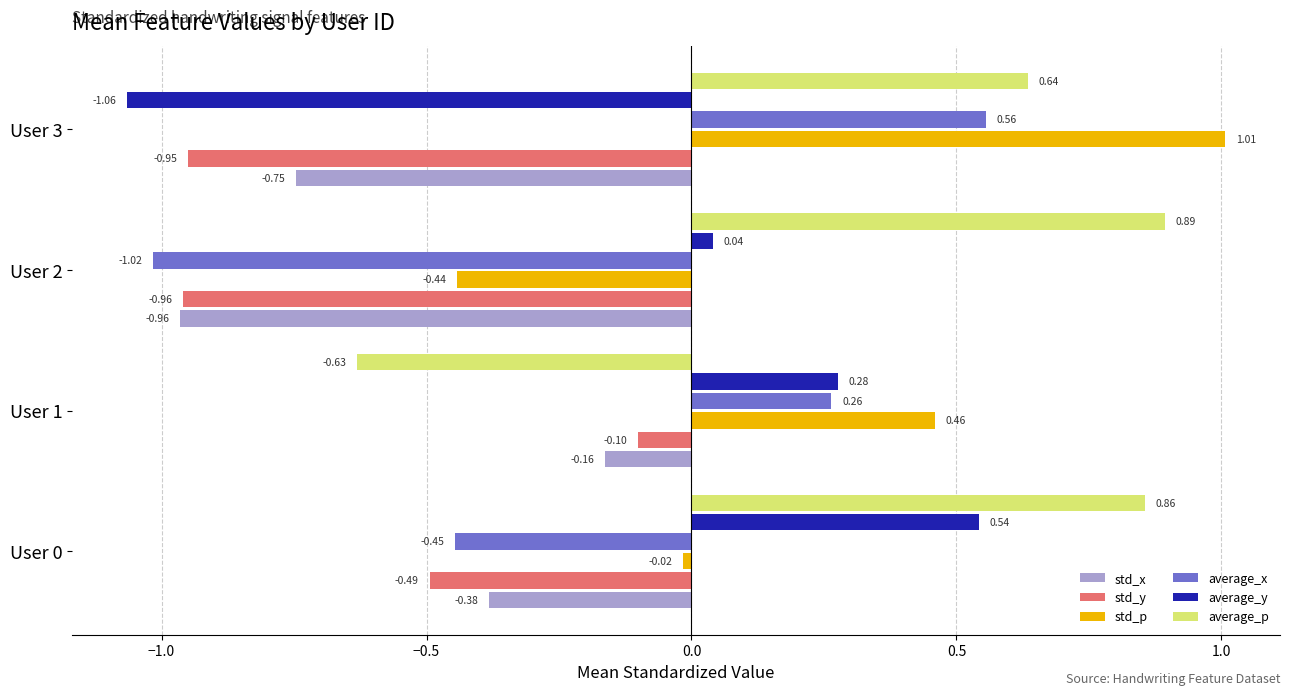

Count the number of data series in this chart.

6